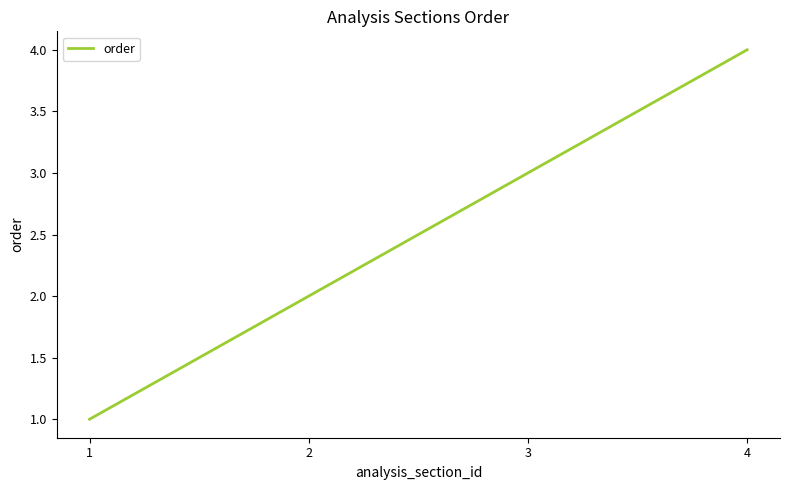

What is the difference between the maximum and second lowest values?

2